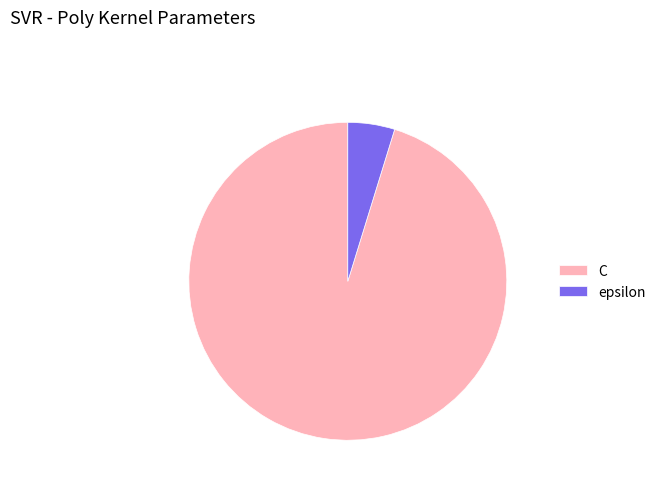

The C slice represents 95% of the pie. True or false?

True